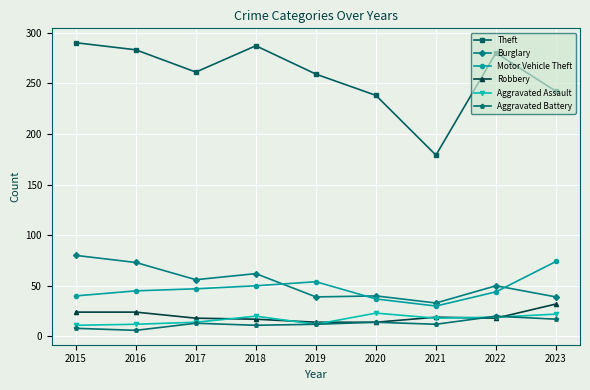

True or false: Motor Vehicle Theft has a value of 80 at 2018.

False